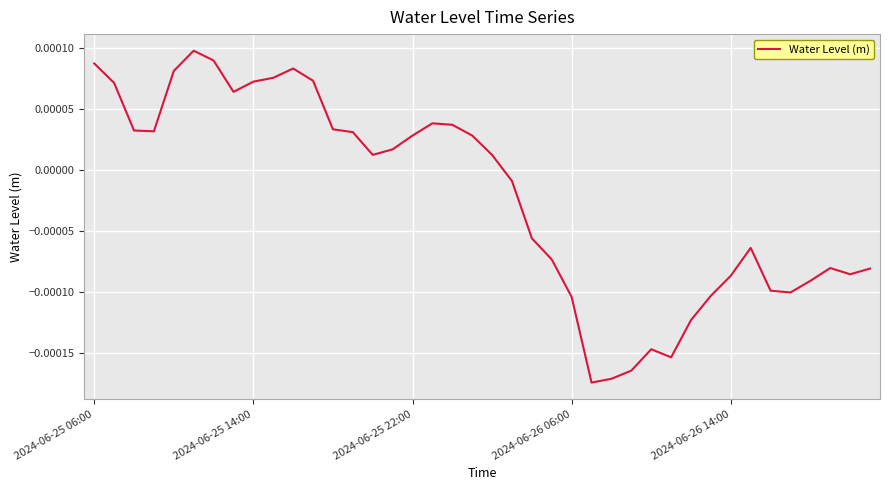

Where is the first local maximum?

5